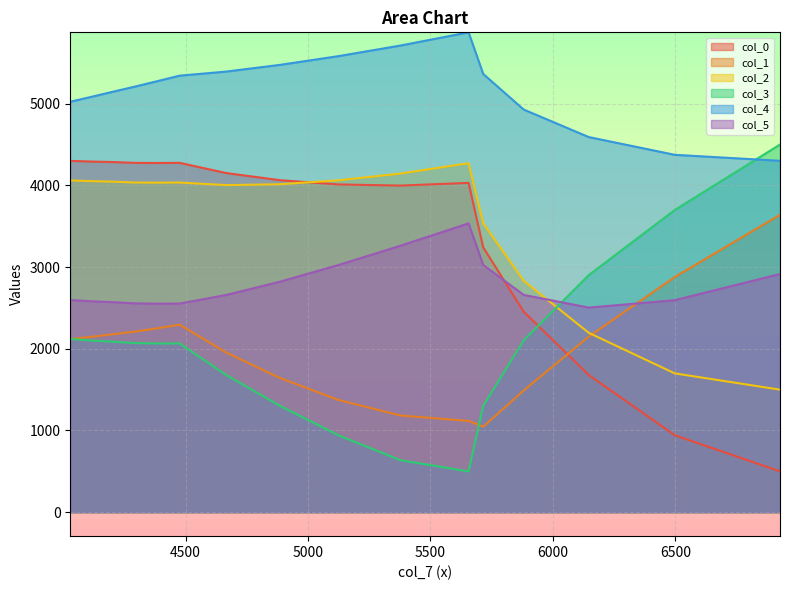

True or false: col_5 has a value of 3818.1 at 4475.50322365875.

False